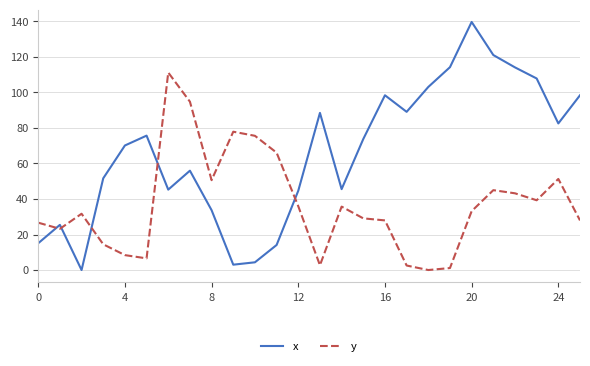

What is the difference between the maximum and minimum values in the x series?

139.7